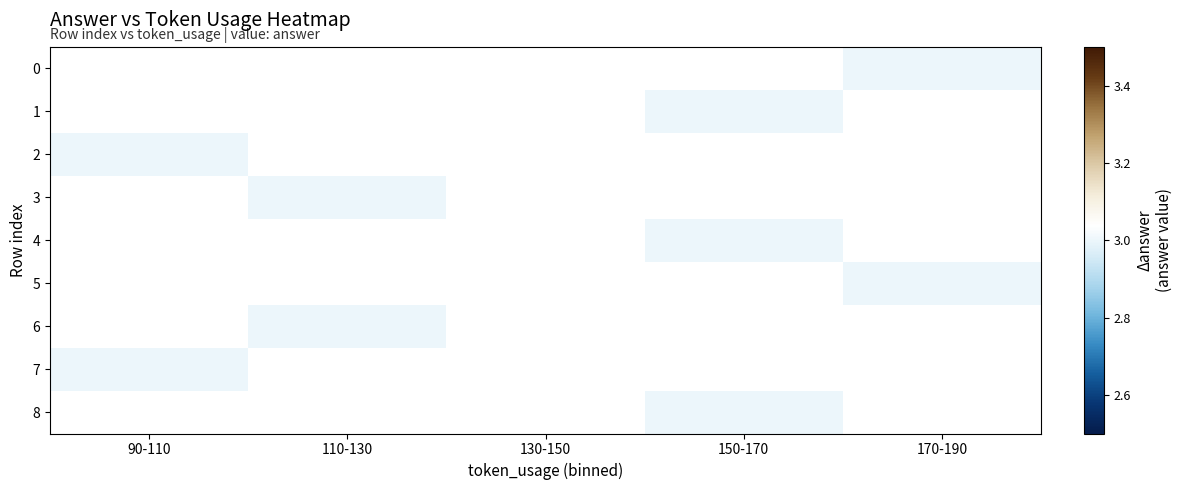

Which series has the largest range (max minus min)?

2